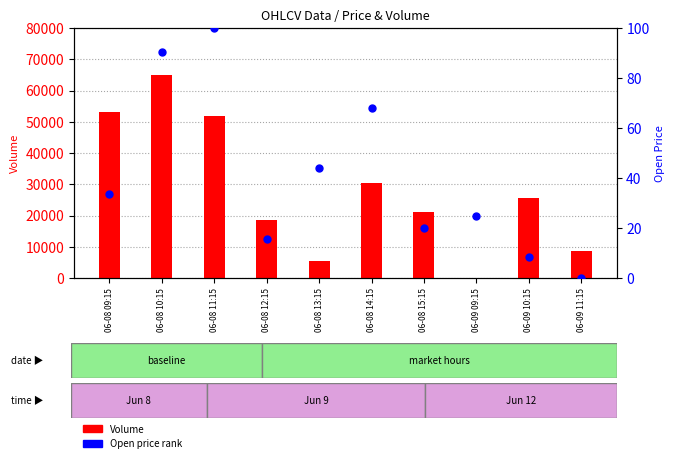

Which series contains the highest Y value?

Volume